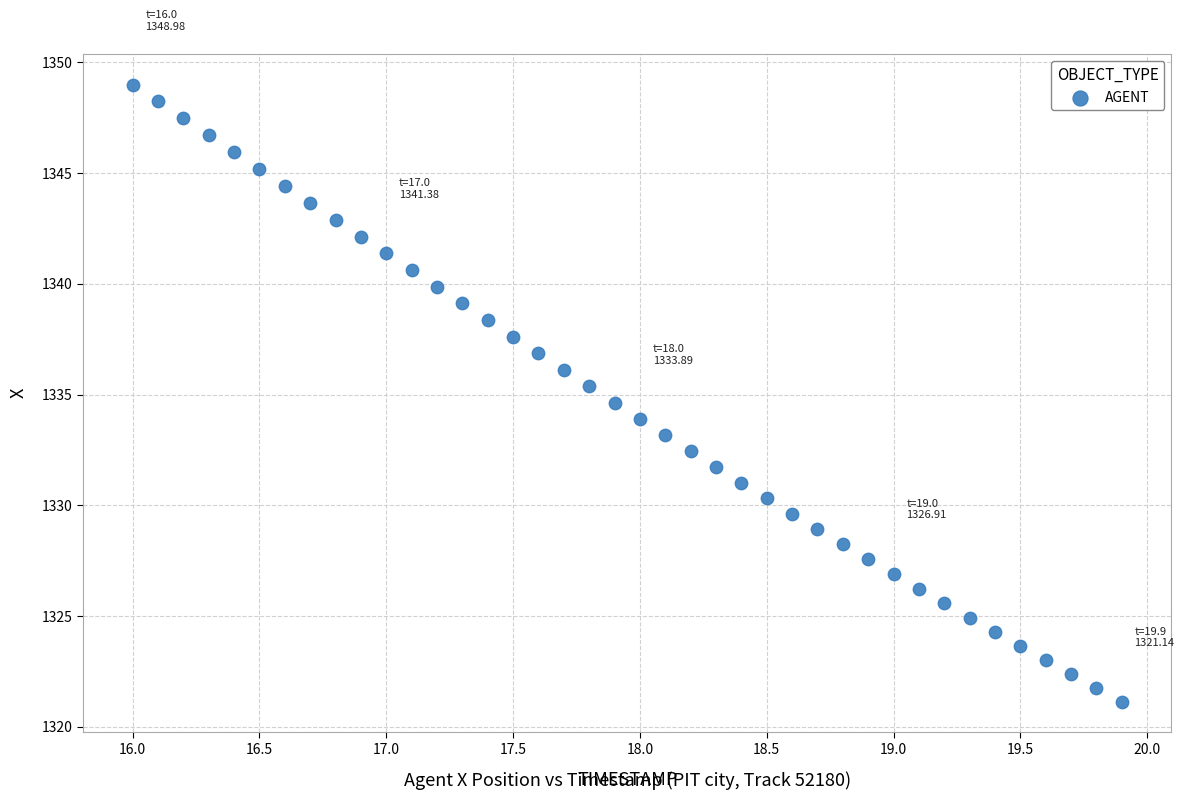

What is the range of Y values (max minus min)?

27.8